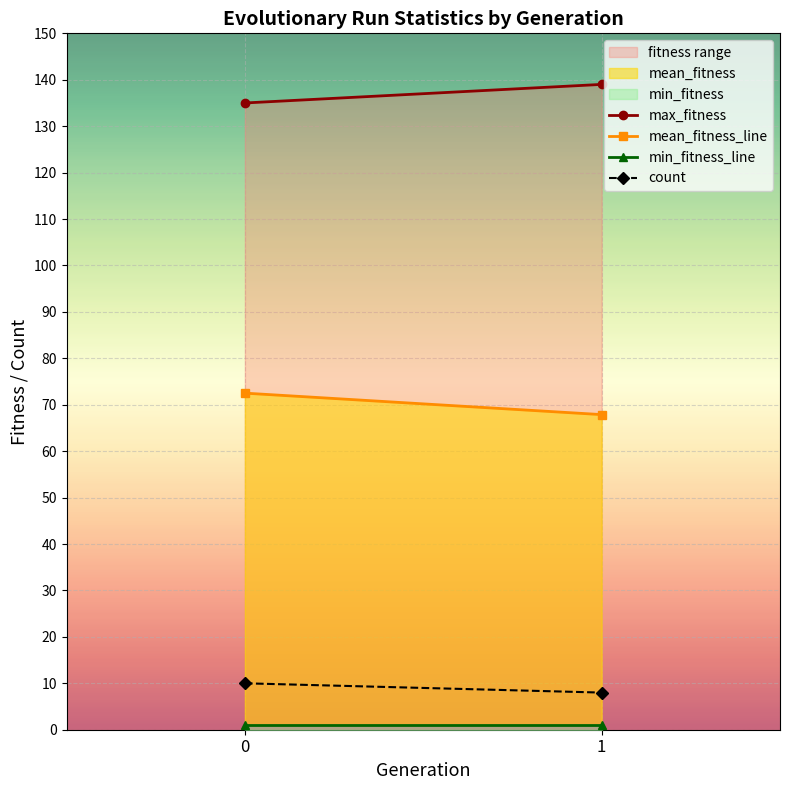

Reading right to left, what are all the values shown in this chart?

max_fitness: 139.0	135.0
mean_fitness_line: 67.9	72.5
min_fitness_line: 1.0	1.0
count: 8.0	10.0